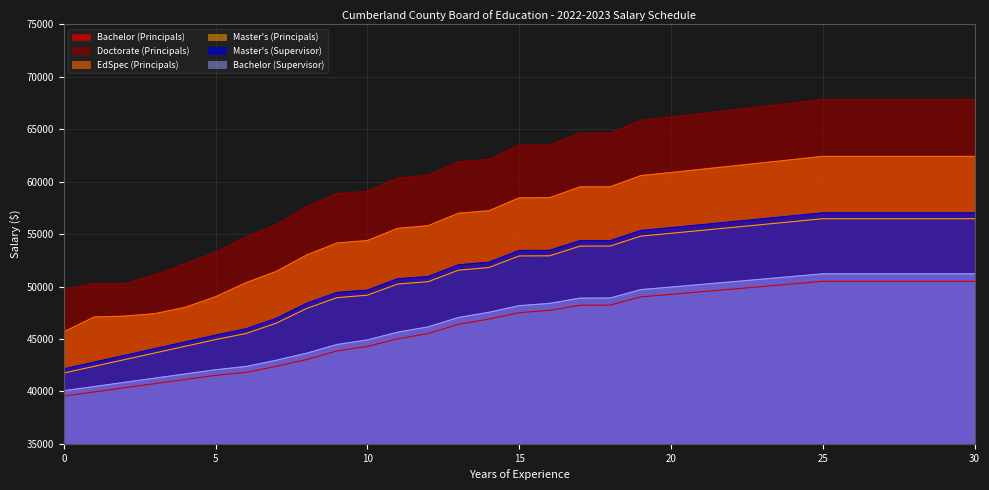

At which category is the sum across all series the highest?

25